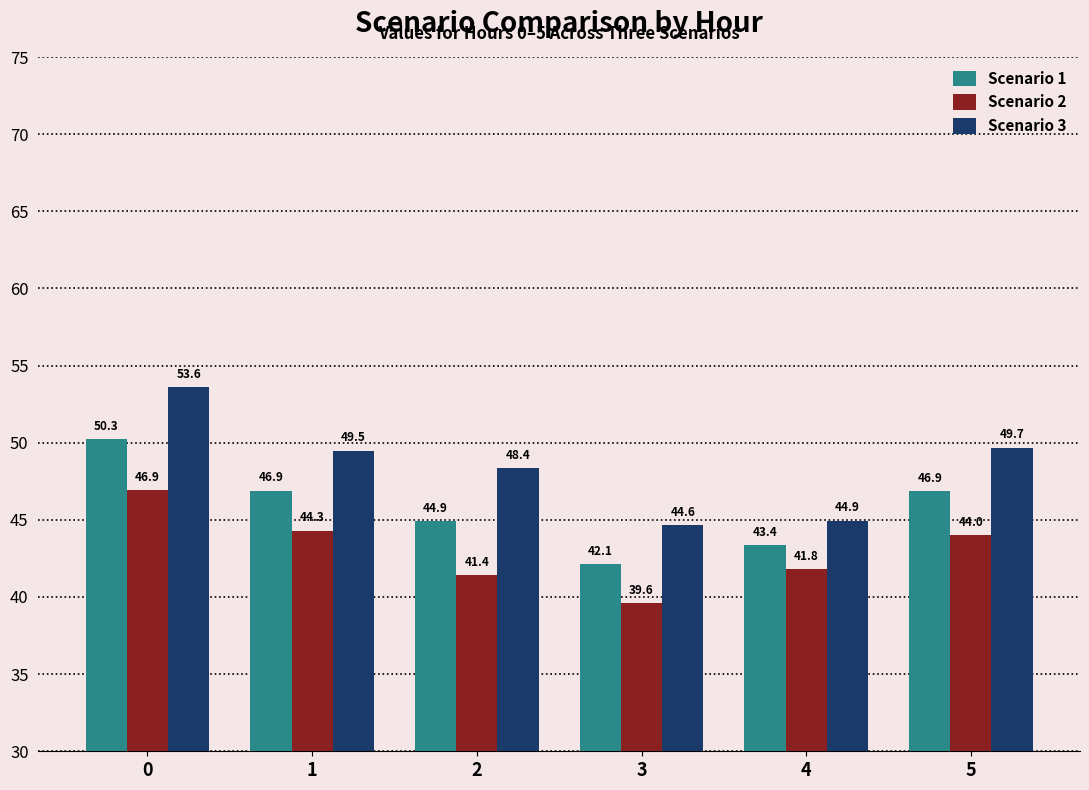

List the labels in order of Scenario 2 value, smallest first.

3, 2, 4, 5, 1, 0